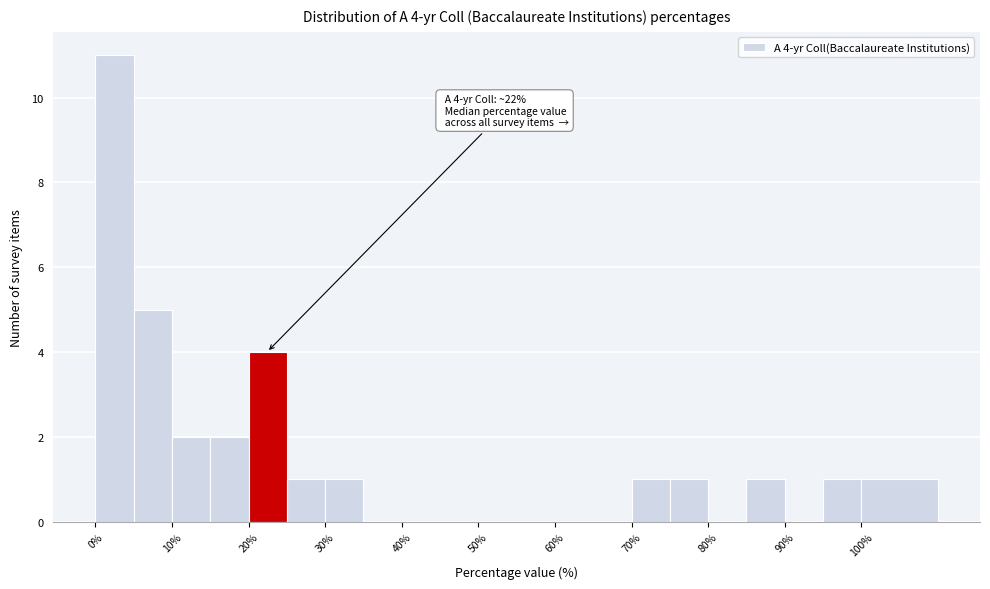

Which range on the x-axis has the tallest bar?

0 to 5